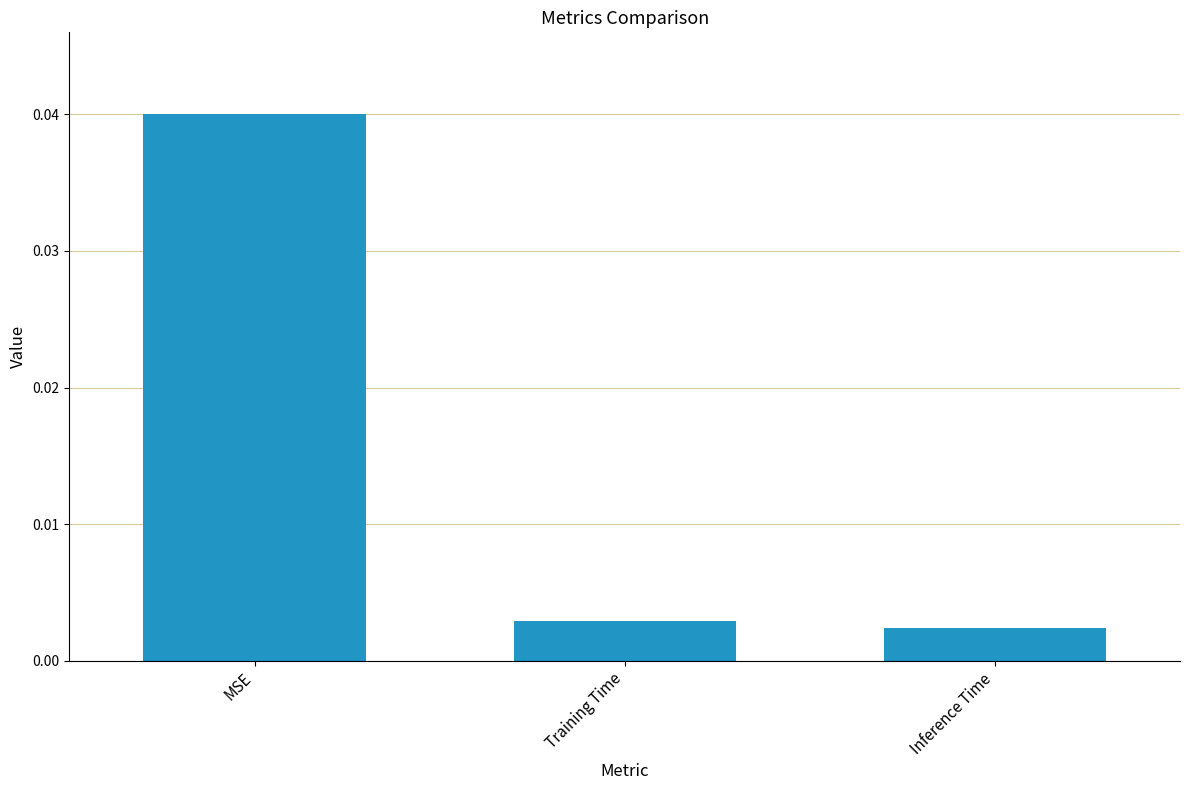

The value at MSE is 0.1. True or false?

False